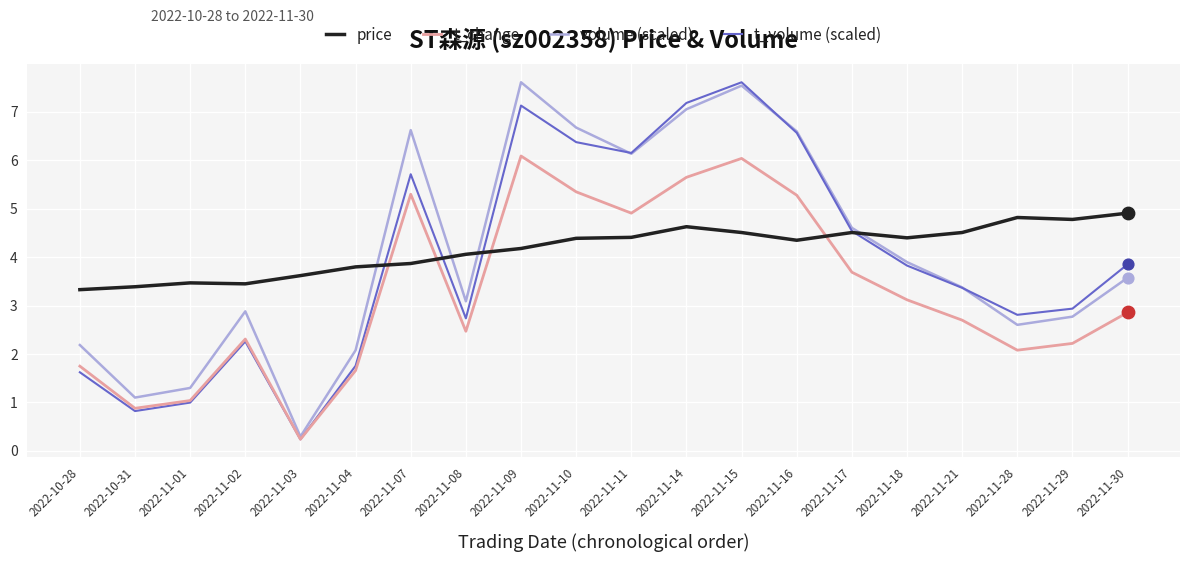

What is the total value across all series at 2022-10-28?

8.9